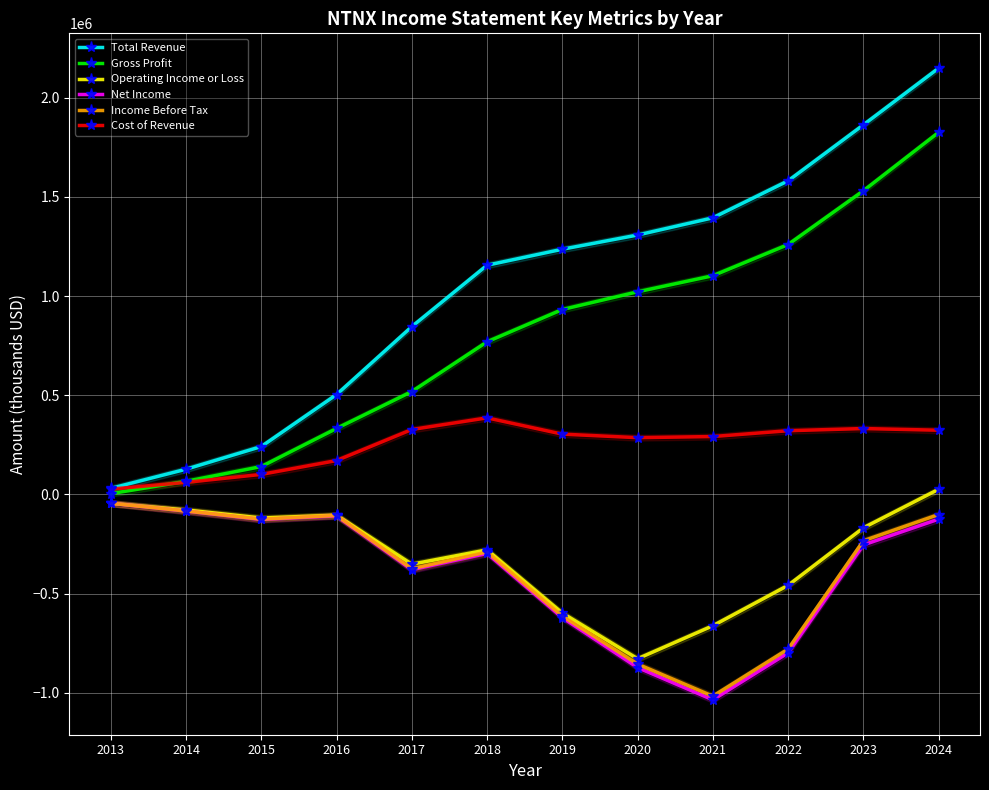

Rank the series by their maximum value, from lowest to highest.

Net Income, Income Before Tax, Operating Income or Loss, Cost of Revenue, Gross Profit, Total Revenue